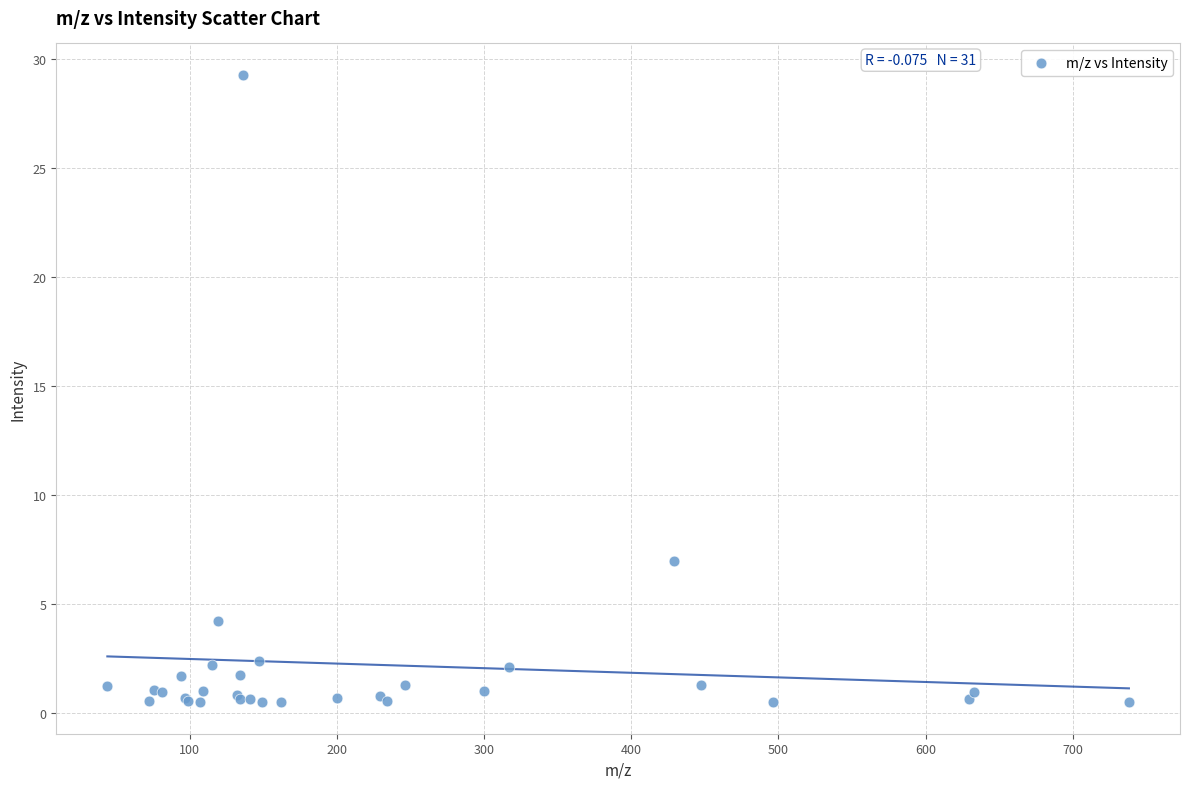

What Y value in the scatter plot is closest to 14?

7.0